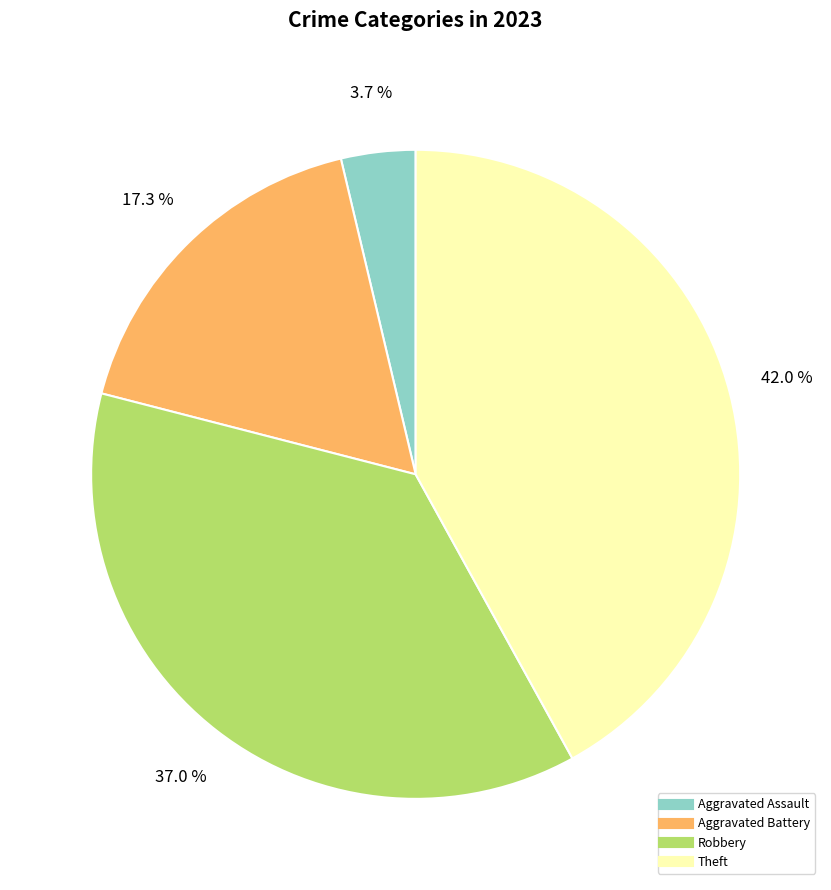

Which slice is the largest?

Theft